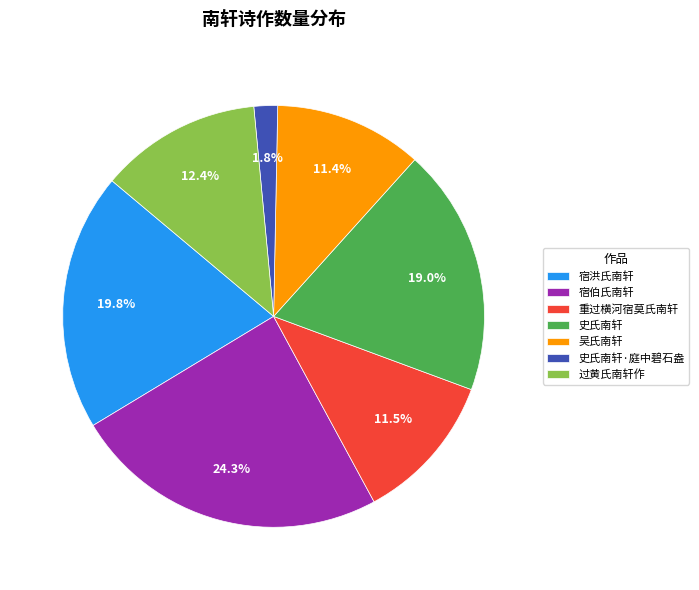

Is there any slice that represents more than half of the pie?

No